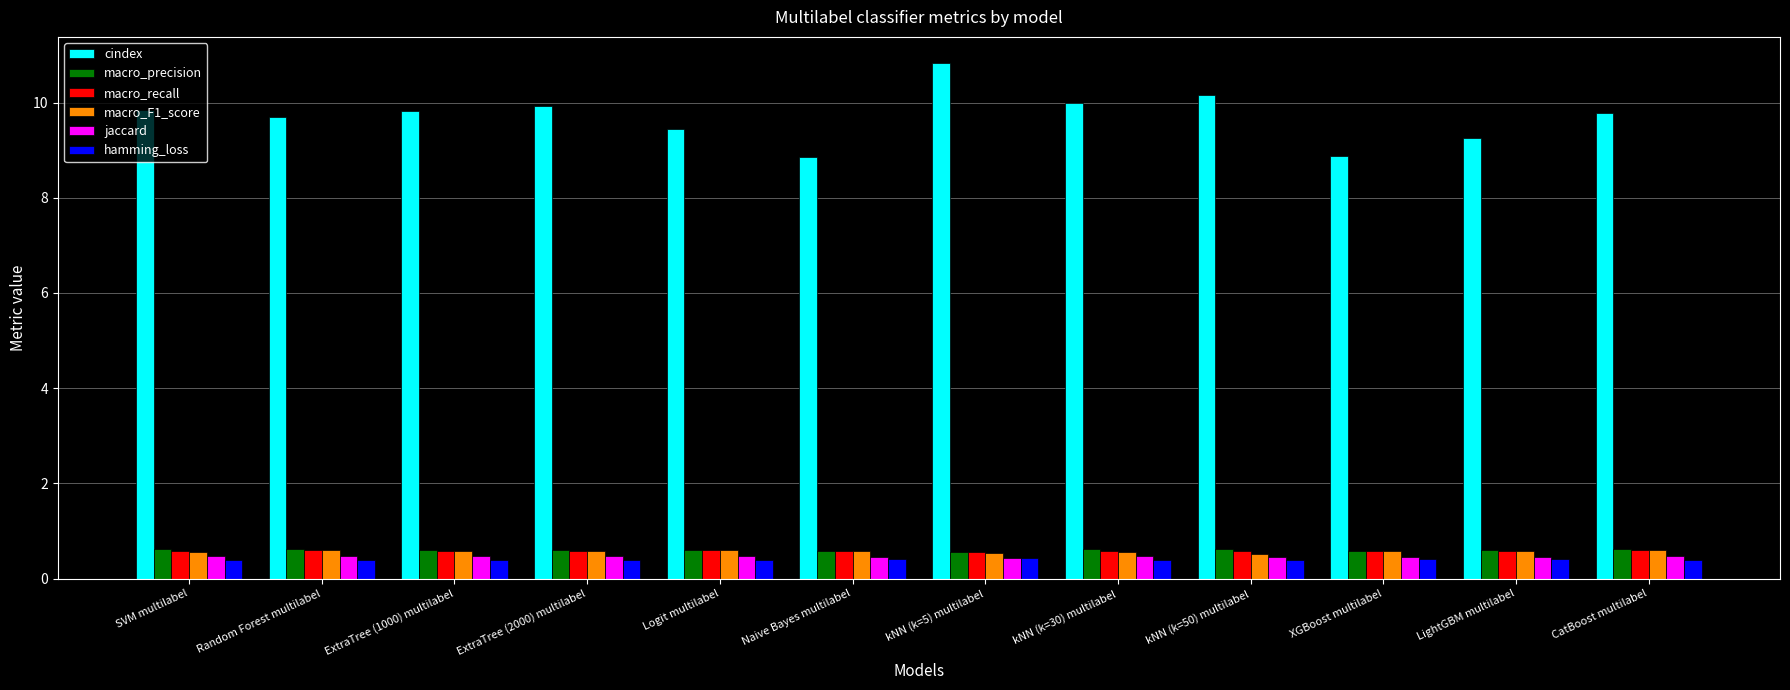

Which series has the widest spread of values?

cindex